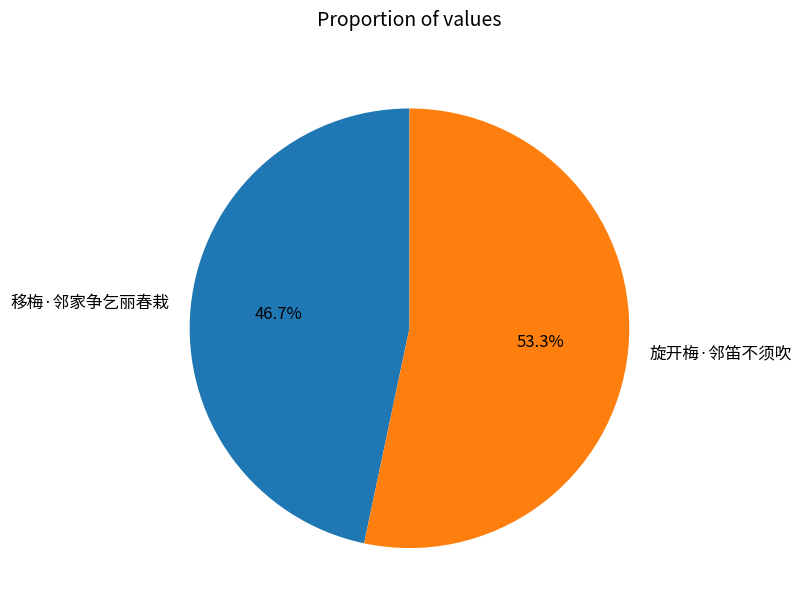

How many segments does this pie chart have?

2